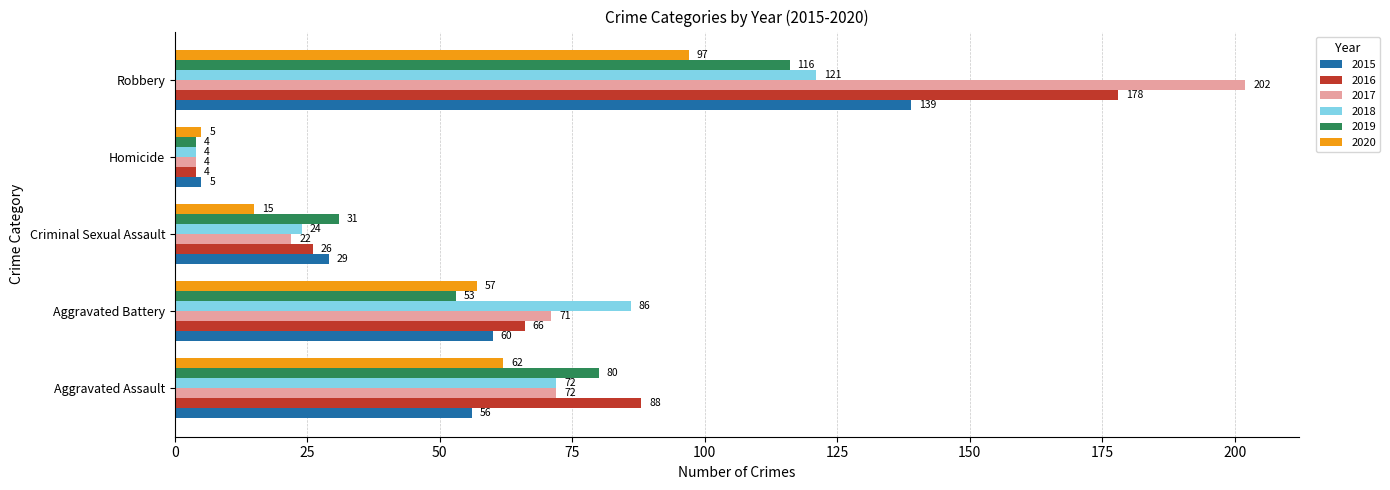

How many data points in 2017 are less than 71?

2